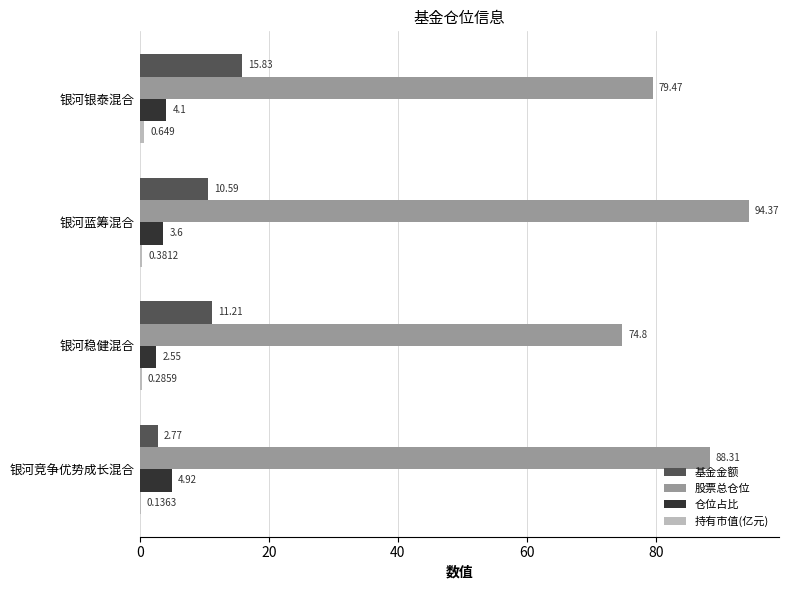

Count the number of data series in this chart.

4